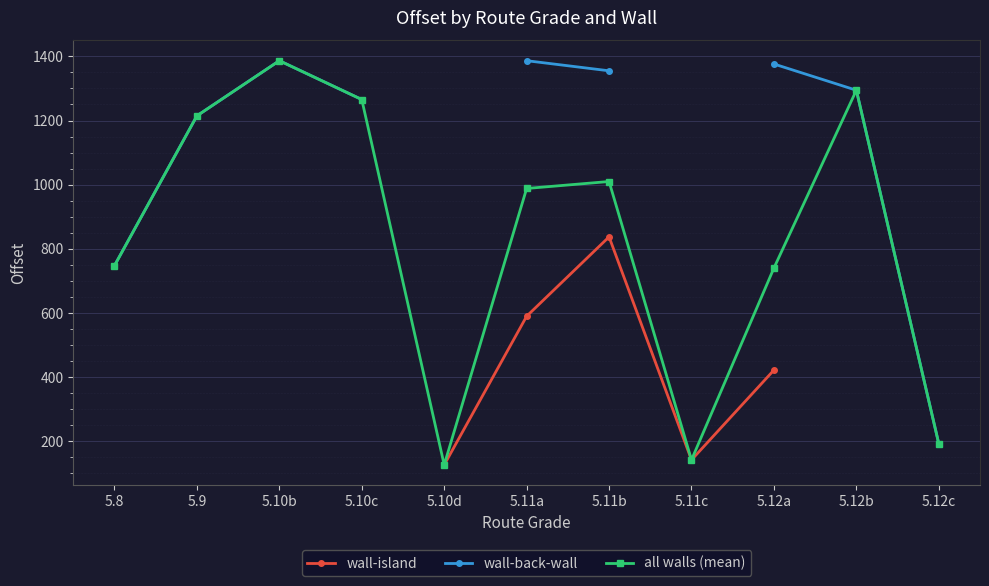

What are all the series names shown in the legend?

wall-island, wall-back-wall, all walls (mean)